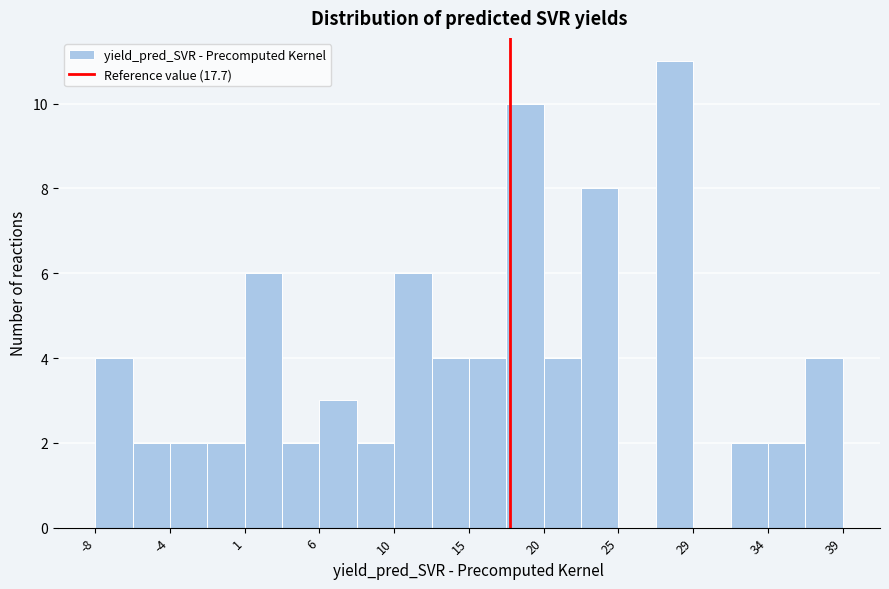

How tall is the bar that spans 36.5 to 38.5 on the x-axis? Neither the bar edges nor the heights are printed on the chart, so give them approximately, as read against the axes.

4